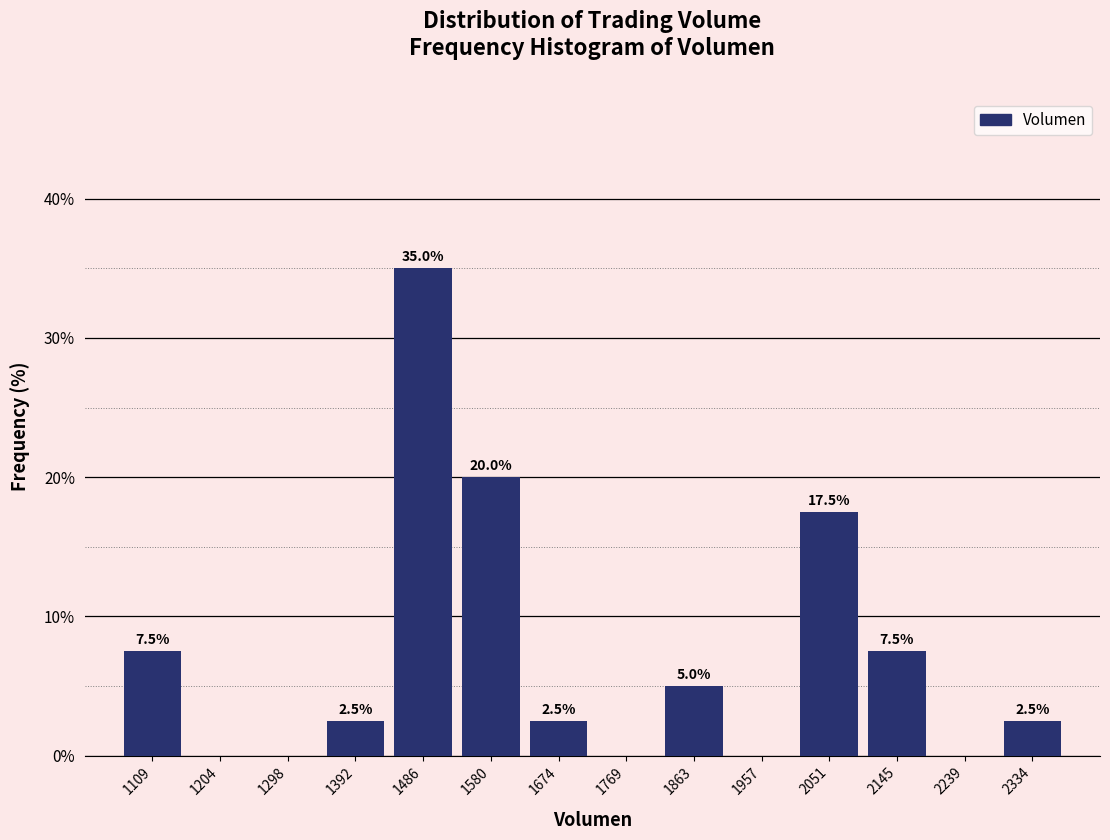

Over which range of the x-axis is the bar tallest?

1440 to 1530